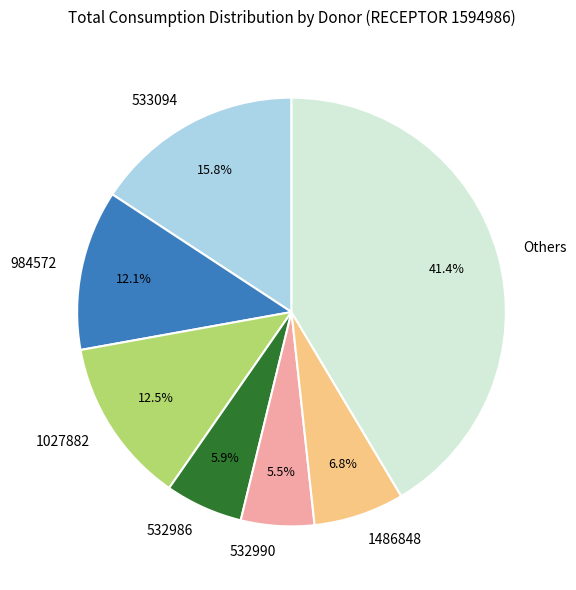

What percentage is NOT represented by 1027882?

87.5%